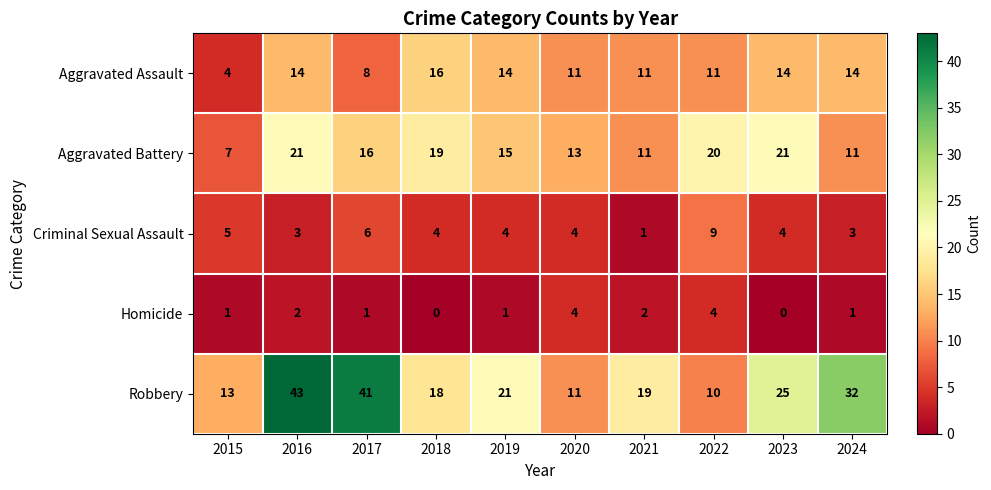

At 2018, list the series in order from smallest to largest.

Homicide, Criminal Sexual Assault, Aggravated Assault, Robbery, Aggravated Battery